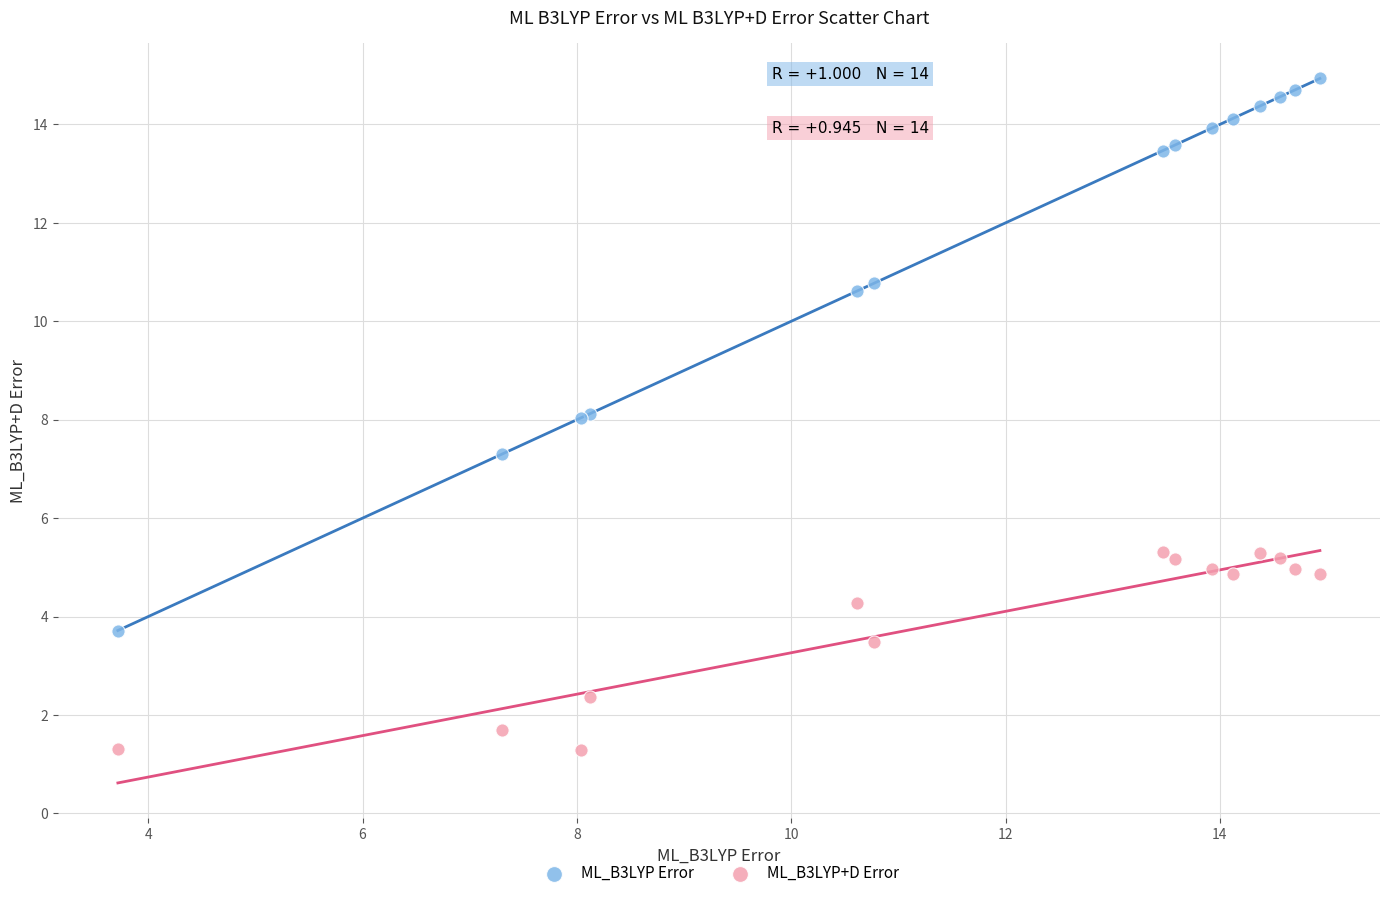

Which series contains the highest Y value?

ML_B3LYP Error